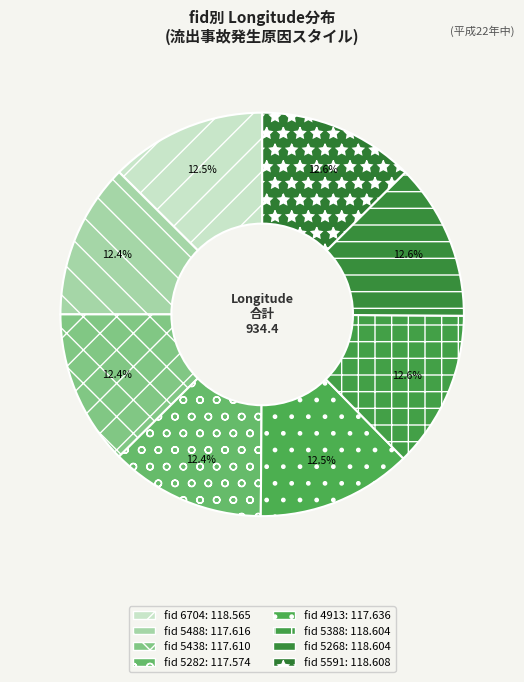

Rank the categories by value from highest to lowest.

5591, 5268, 5388, 6704, 4913, 5488, 5438, 5282